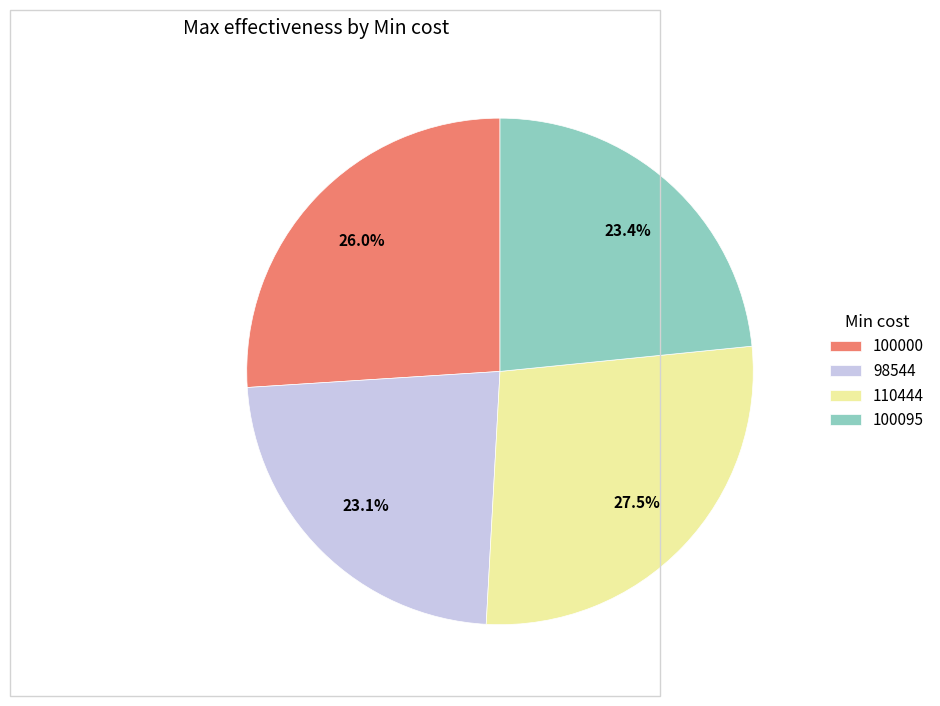

The 98544 slice represents 23% of the pie. True or false?

True